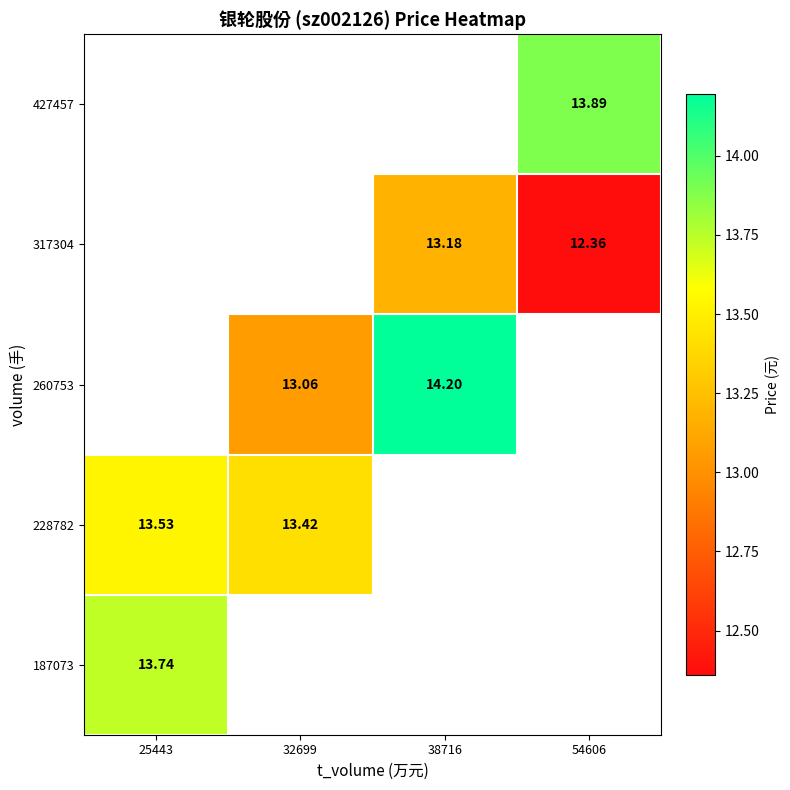

What is the maximum value shown in the chart?

14.2